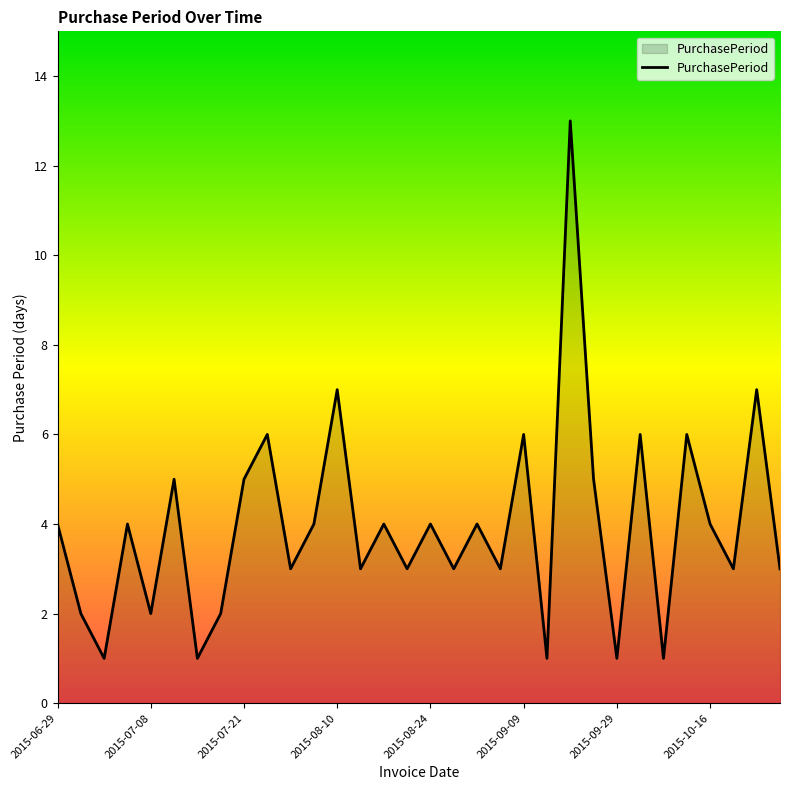

What is the greatest value displayed?

13